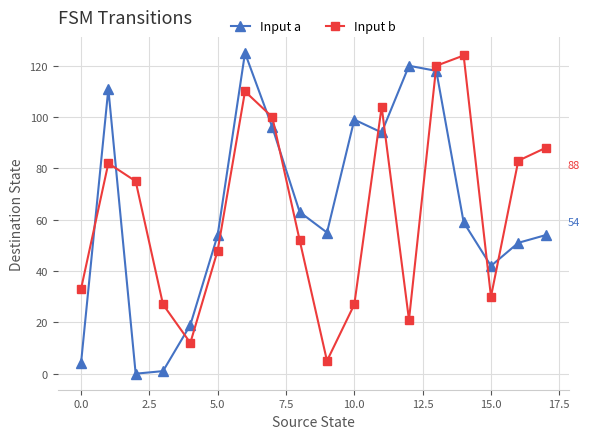

What is the average value of the Input a series?

65